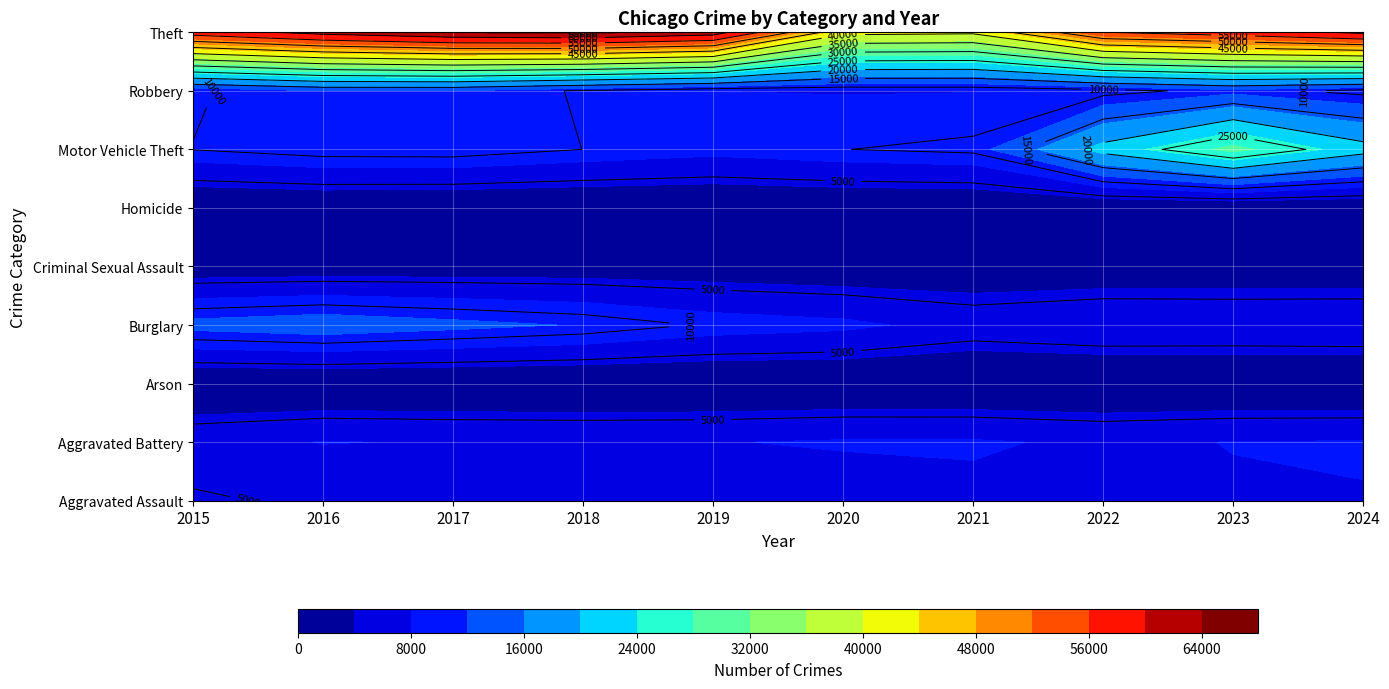

Which series has the widest spread of values?

Theft